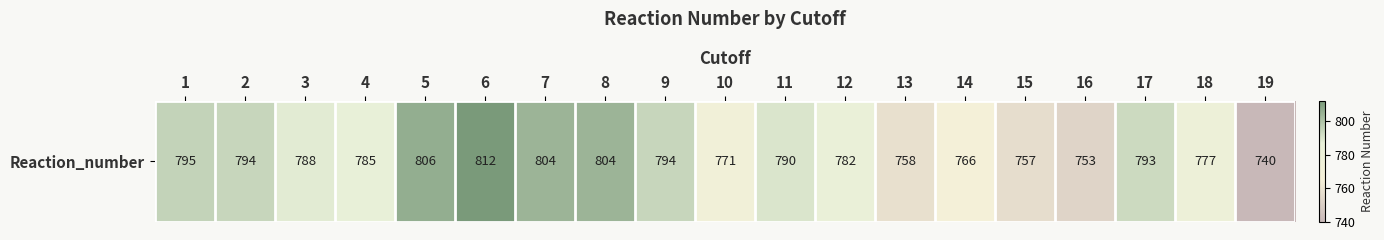

True or false: the data shows 485 at 18.

False